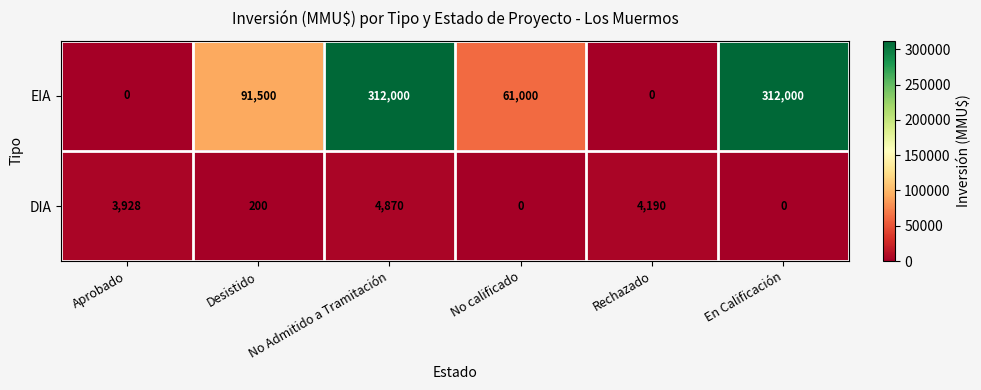

At which label does DIA reach its peak?

No Admitido a Tramitación